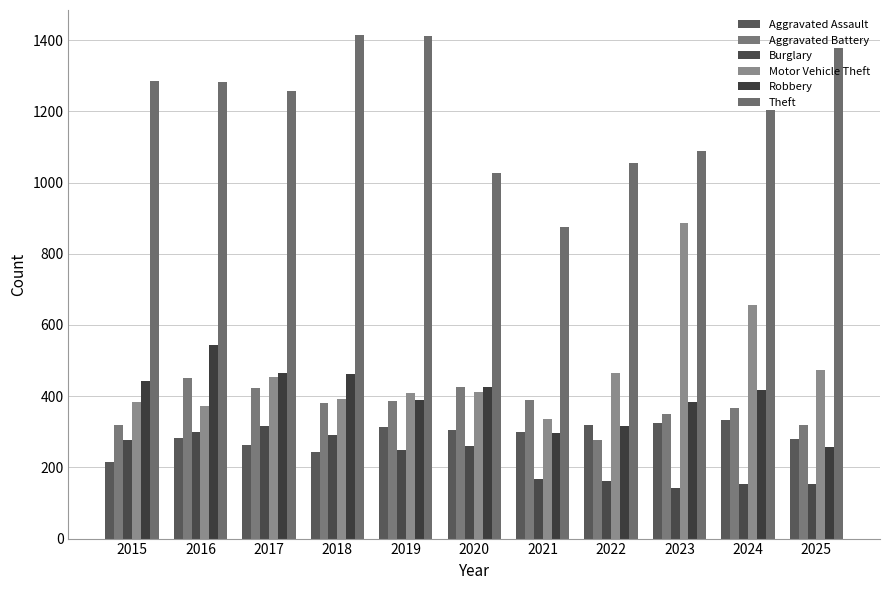

What are all the series names shown in the legend?

Aggravated Assault, Aggravated Battery, Burglary, Motor Vehicle Theft, Robbery, Theft